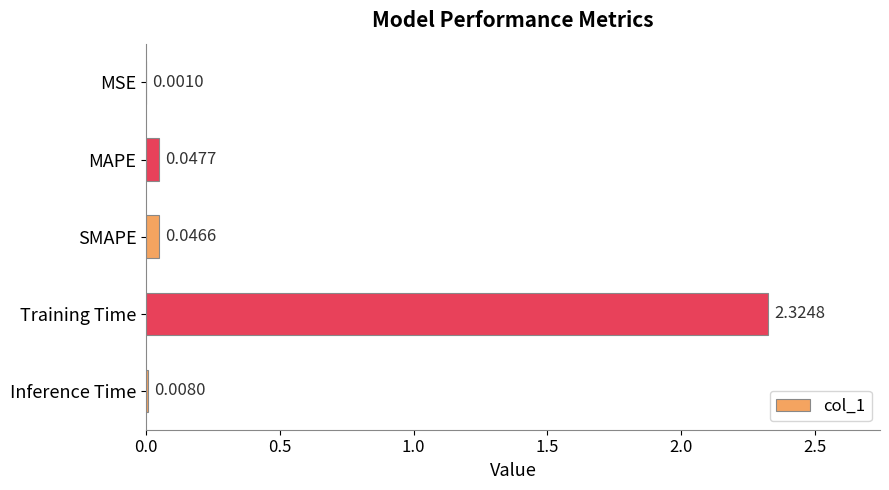

What is the sum of all values?

2.4